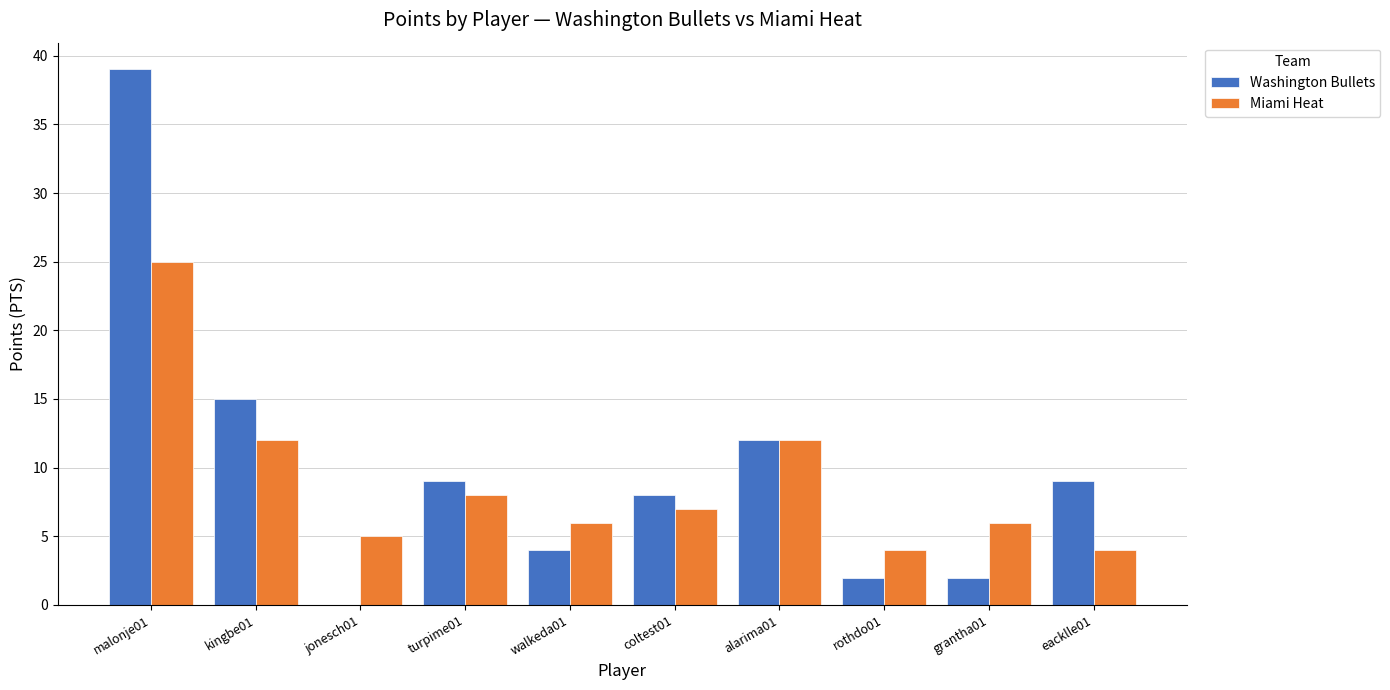

How many values in Washington Bullets are above zero?

9